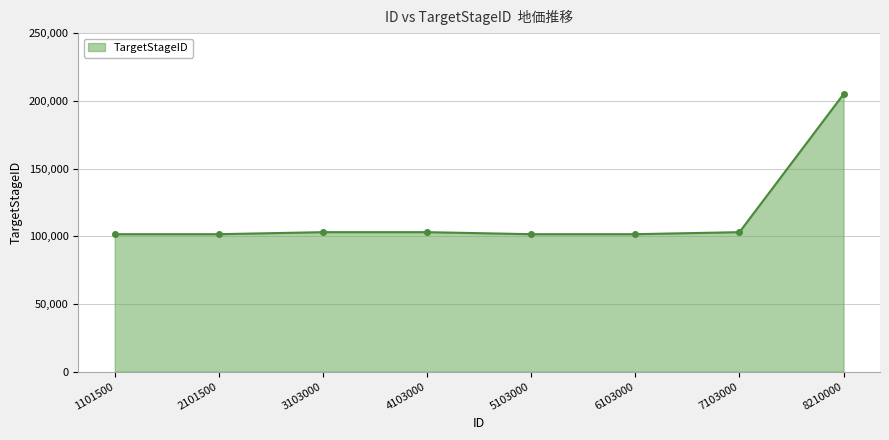

What is the value of the 6th point from the left?

101500